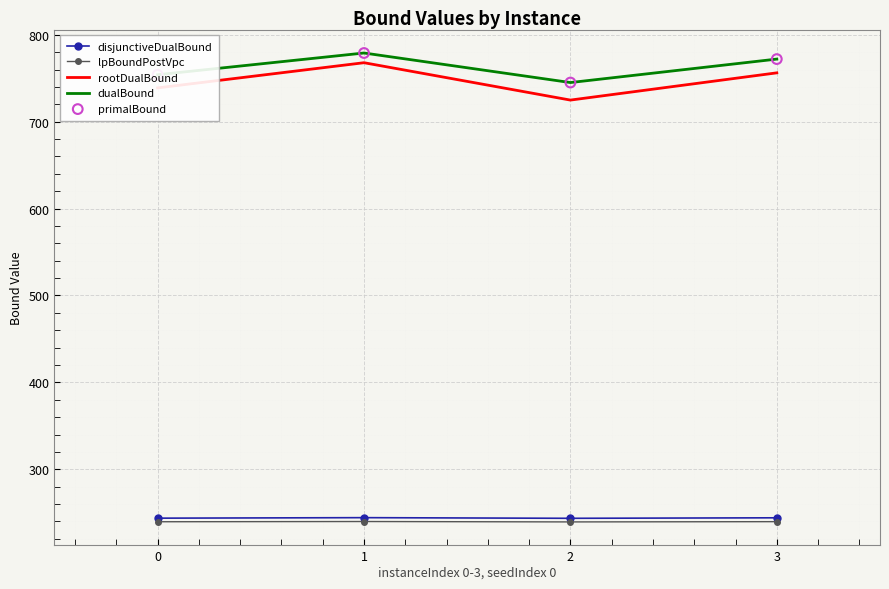

Which series reaches the maximum Y coordinate?

dualBound